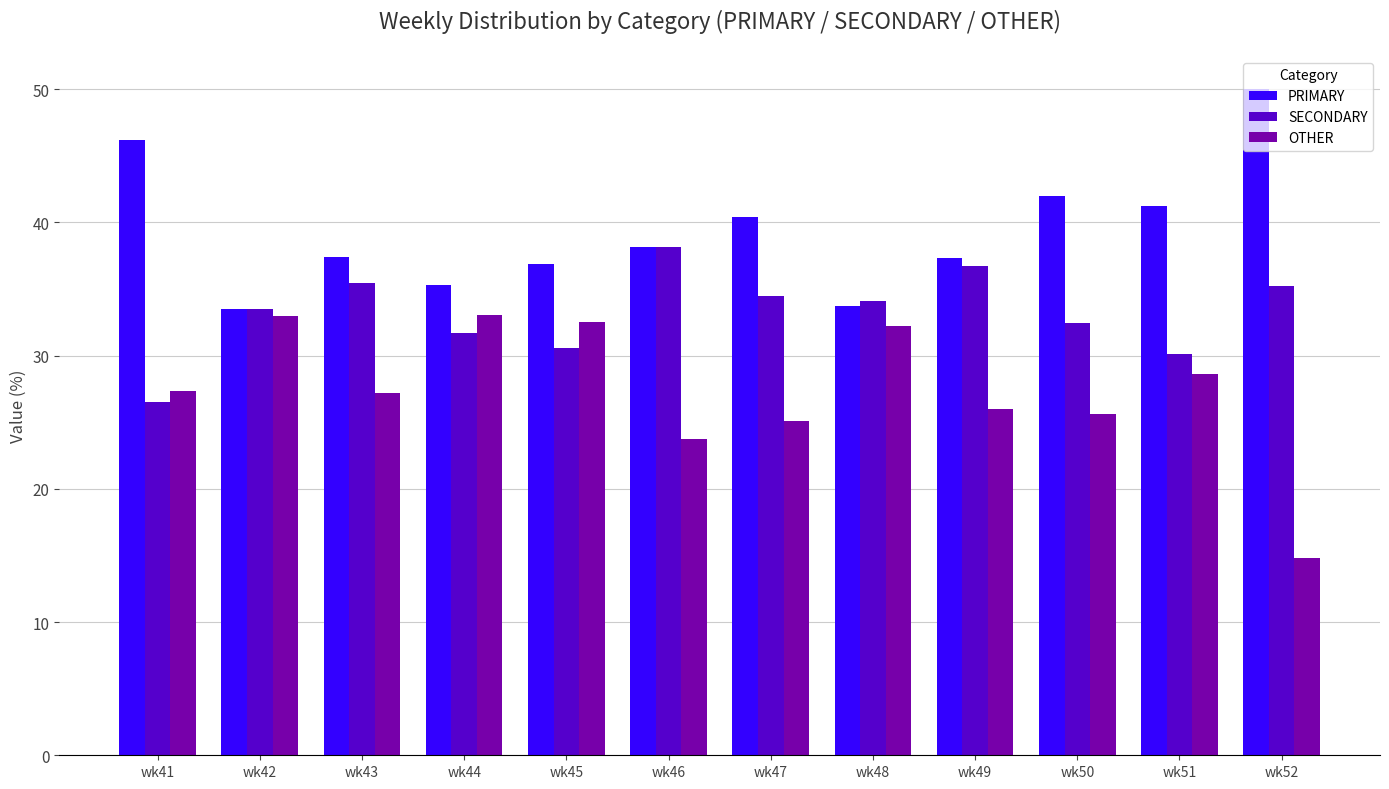

Rank the series by their maximum value, from lowest to highest.

OTHER, SECONDARY, PRIMARY